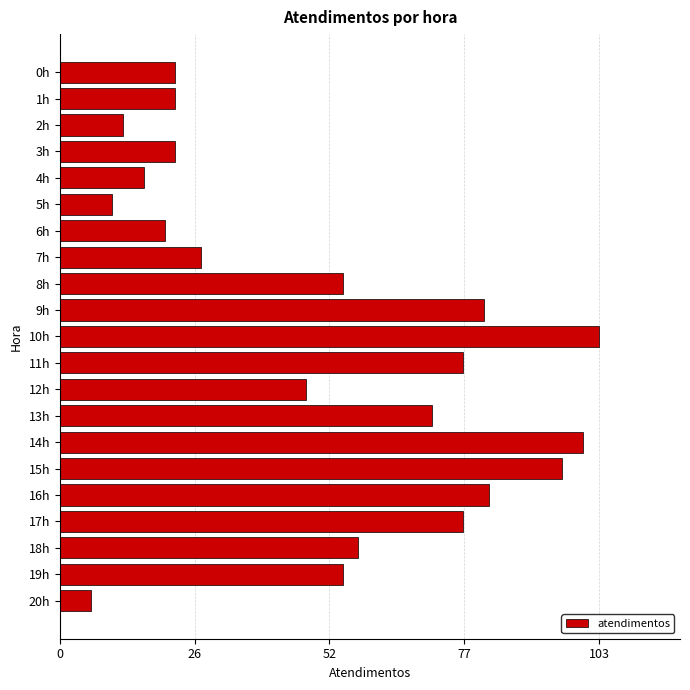

What is the minimum value shown in the chart?

6